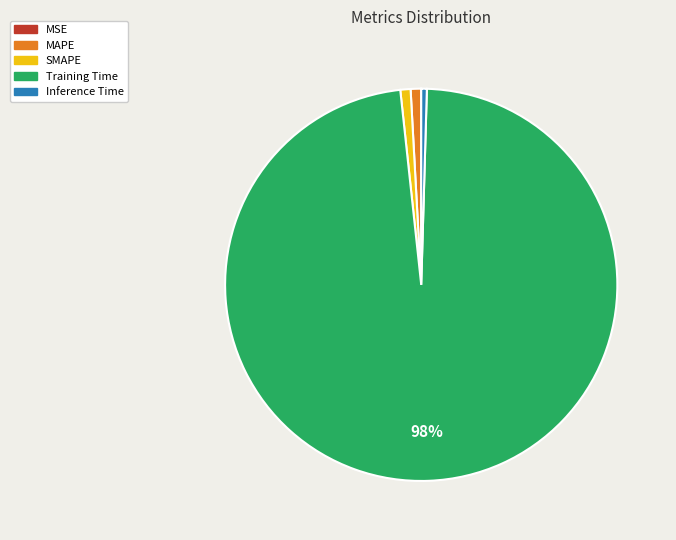

To the nearest percent, what is the difference between the SMAPE and Training Time slice percentages?

97%